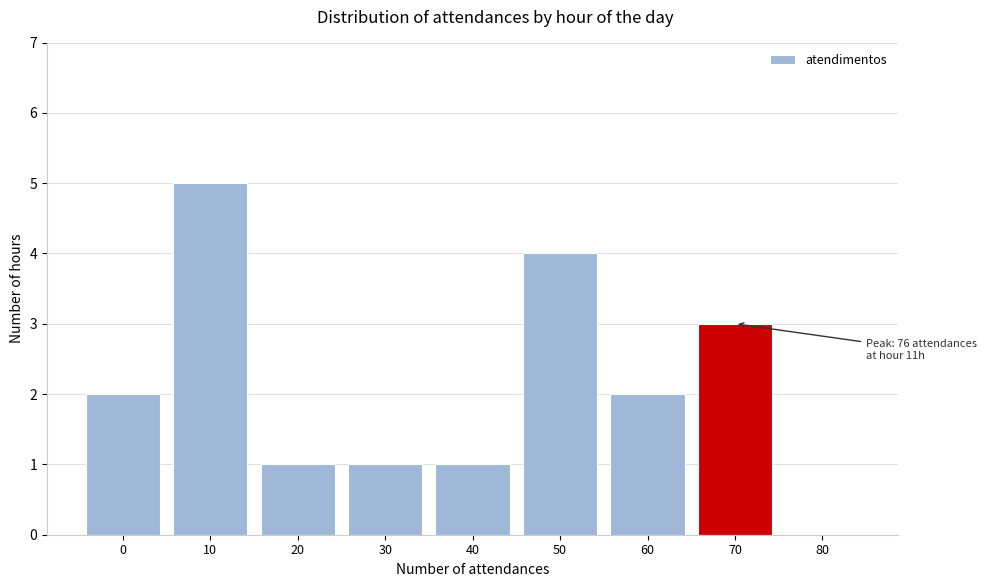

Reading left to right, list all the values displayed in this chart.

0=2	10=5	20=1	30=1	40=1	50=4	60=2	70=3	80=0